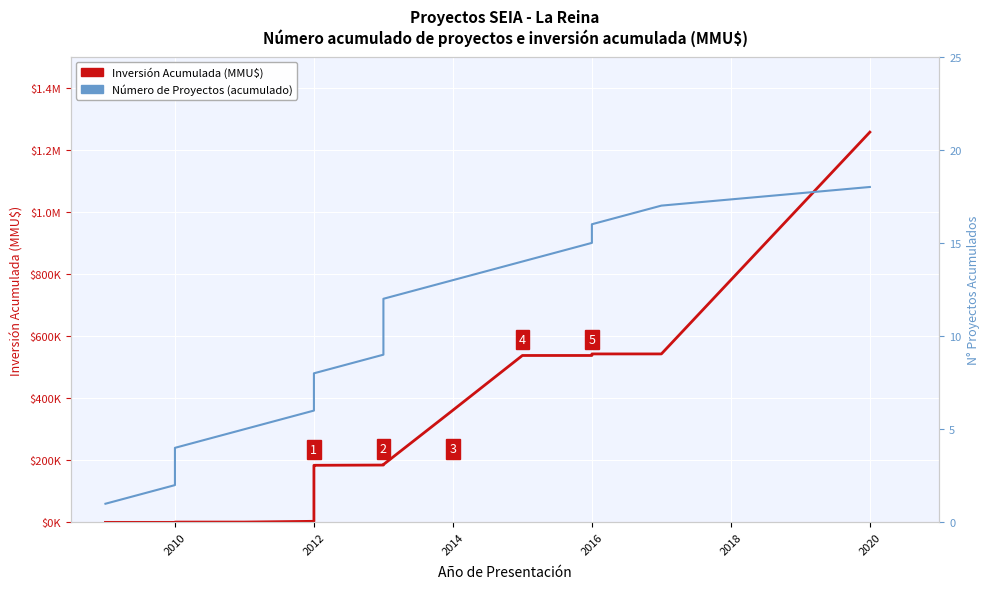

At how many categories does at least one series exceed 523723?

5